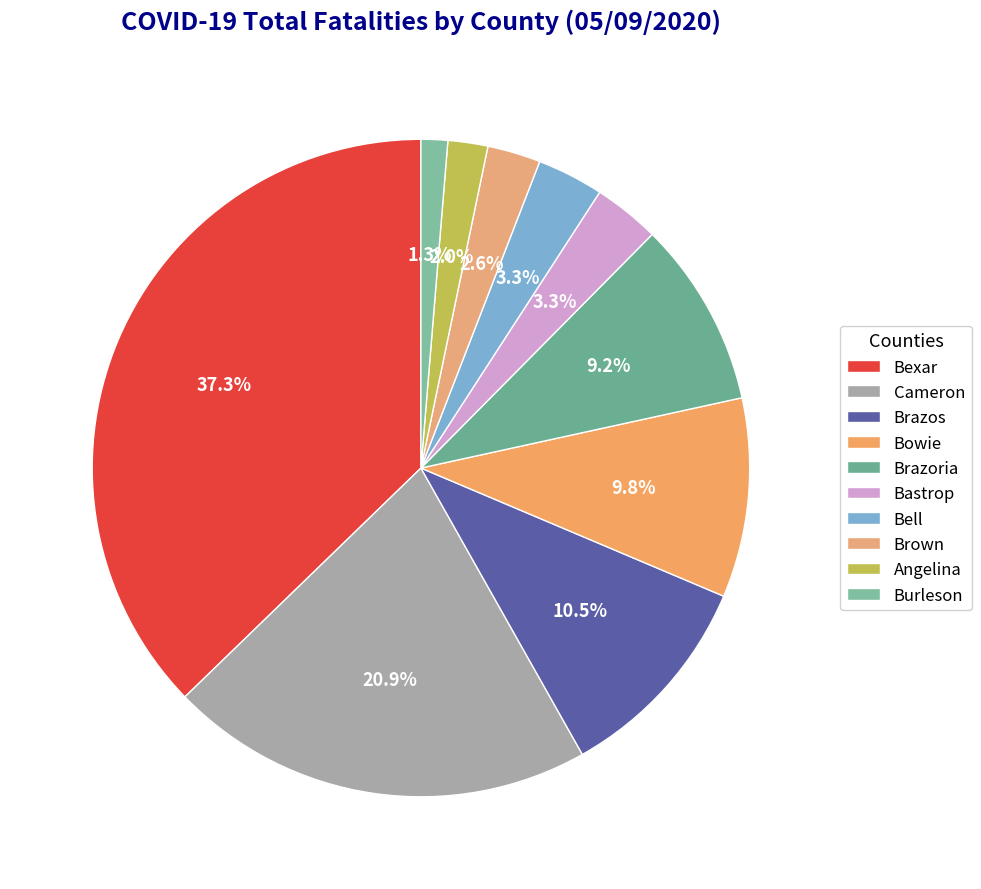

How many slices are in this pie chart?

10